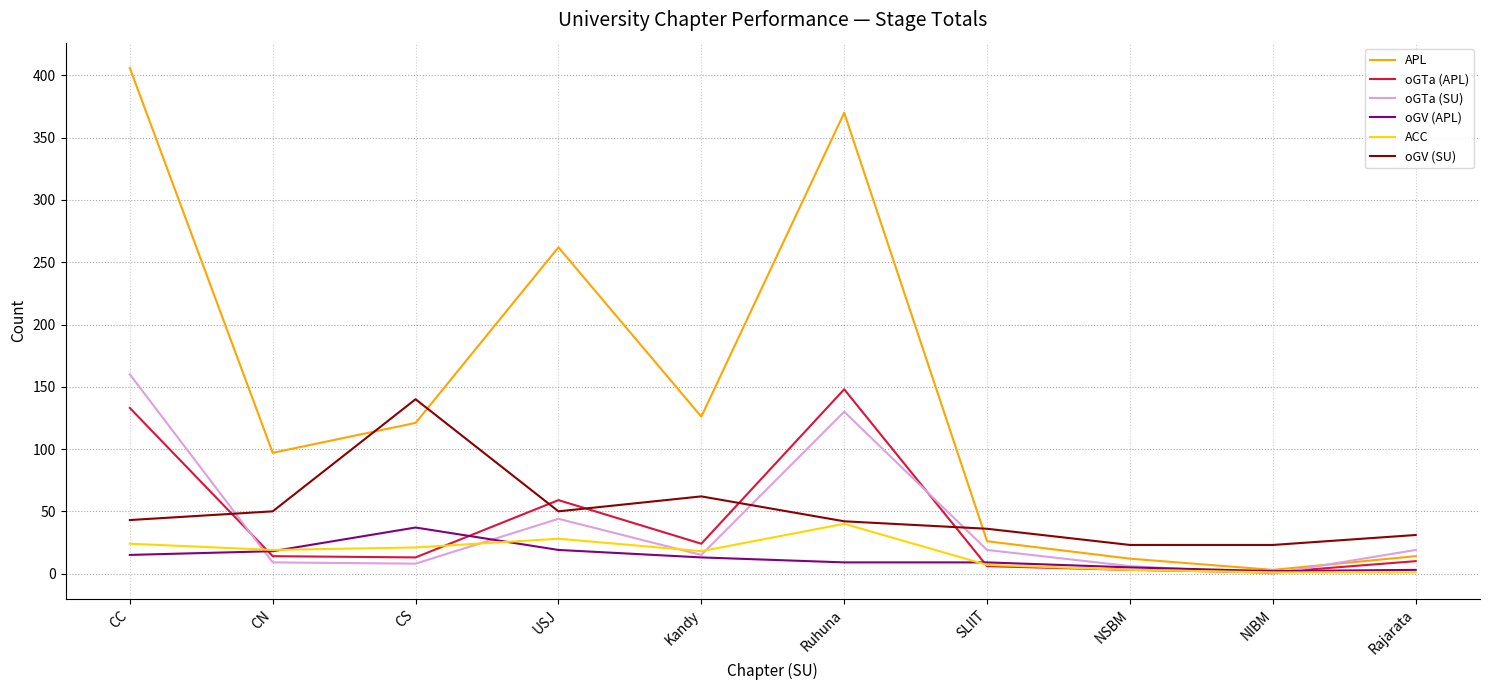

How many interior local valleys does the oGTa (SU) series have?

3